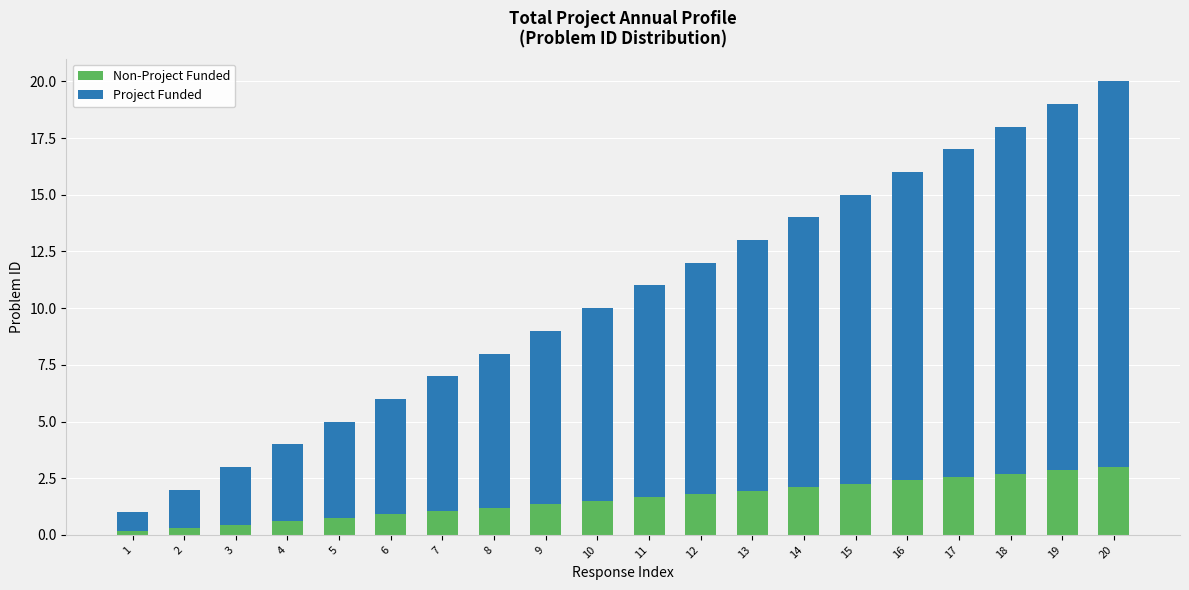

What are all the series names shown in the legend?

Non-Project Funded, Project Funded